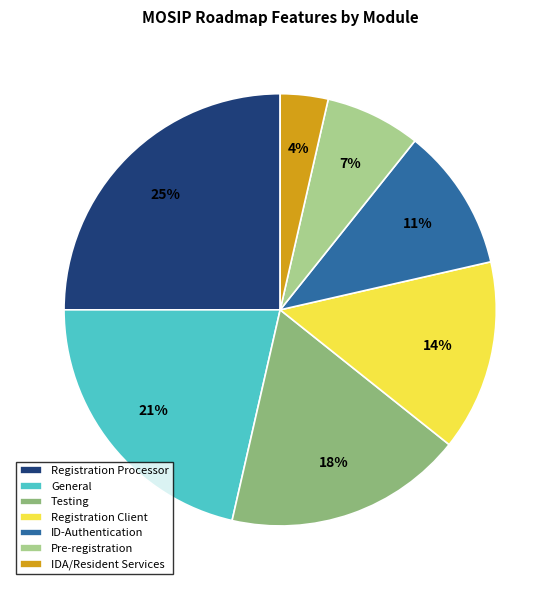

True or false: Pre-registration accounts for 19% of the total.

False